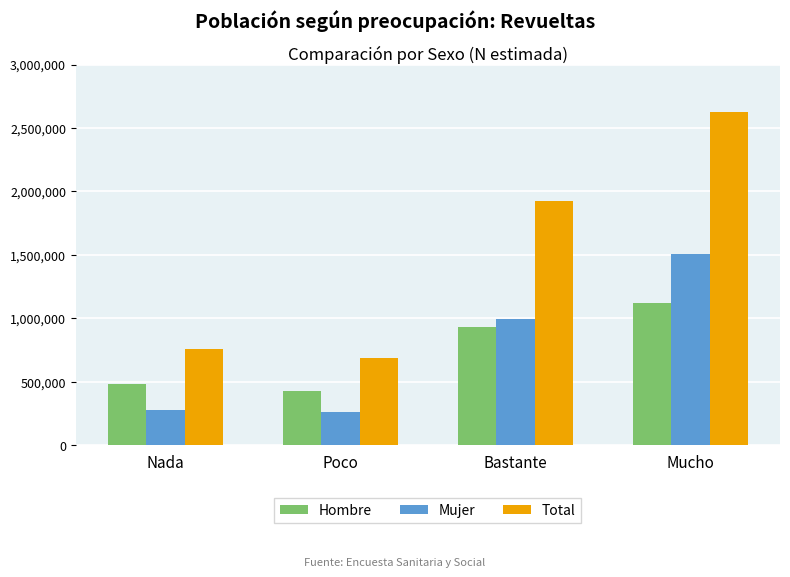

Reading left to right, list all the values displayed in this chart.

Hombre: 480665	423891	934184	1117910
Mujer: 280158	259971	992491	1507329
Total: 760823	683862	1926675	2625239